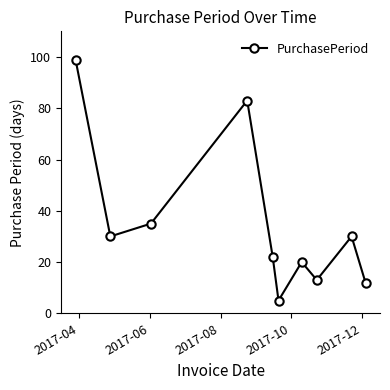

How many points are higher than both their immediate neighbors (excluding endpoints)?

3